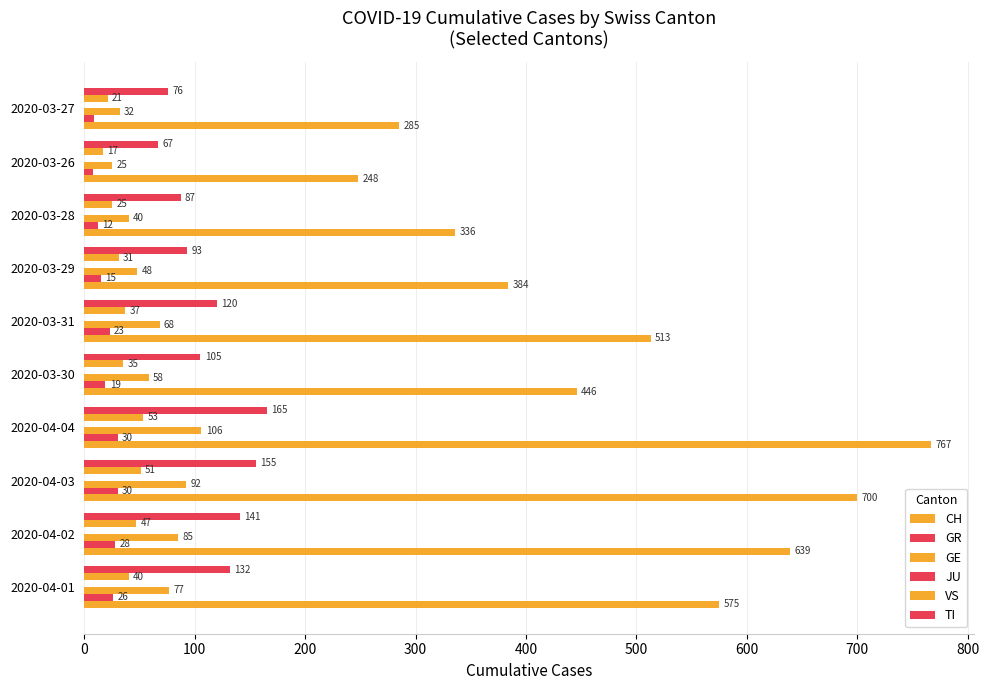

What is the difference between the maximum and minimum values in the CH series?

519.0